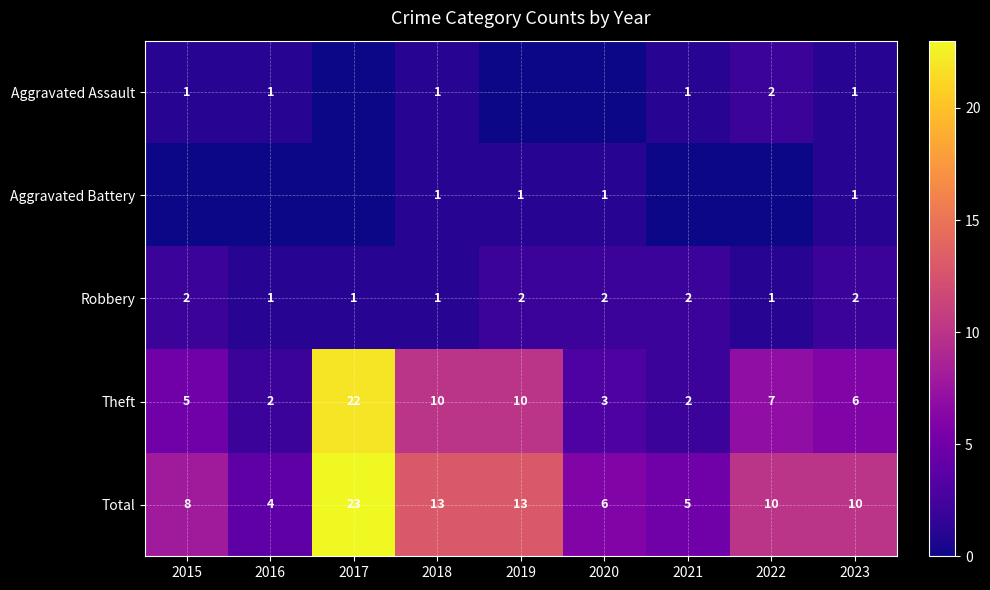

The Total series shows 9 at 2021. True or false?

False